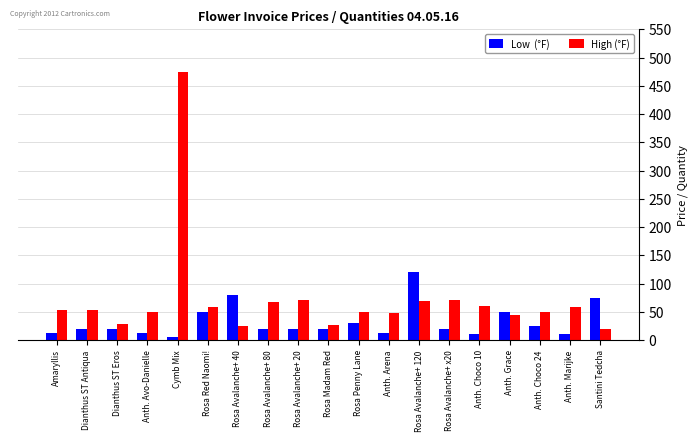

At which category does the chart reach its peak across all series?

Cymb Mix